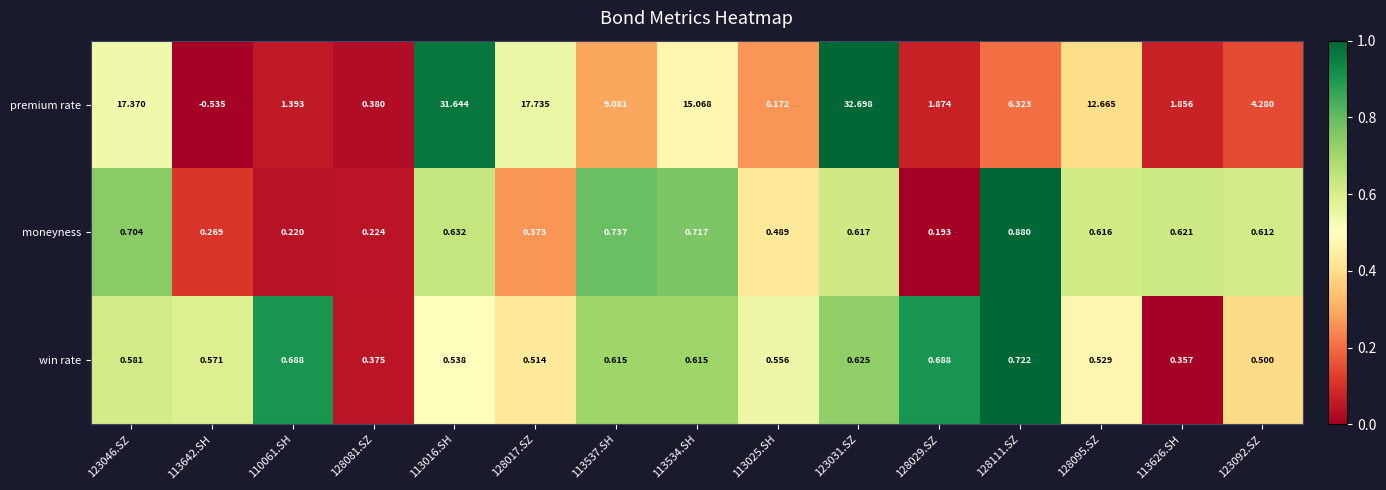

Which series has the widest spread of values?

premium rate